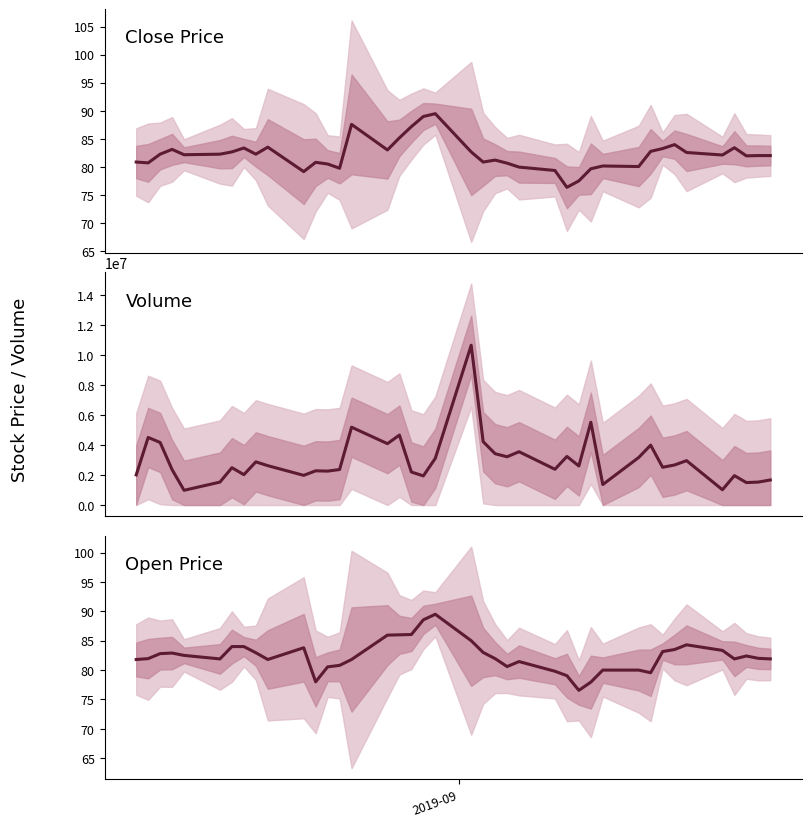

Which series ends up on top after the final intersection of Close Price and Open Price?

Close Price